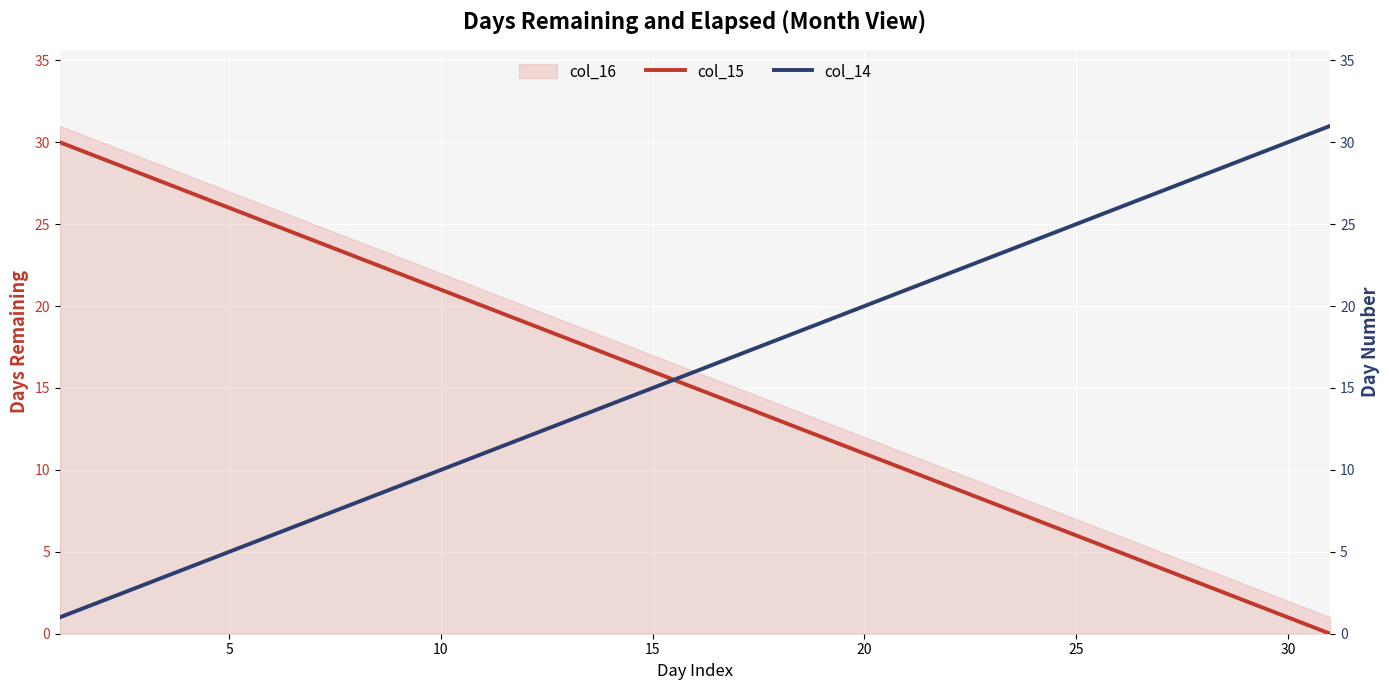

True or false: col_15 has more than 2 interior local peaks.

False